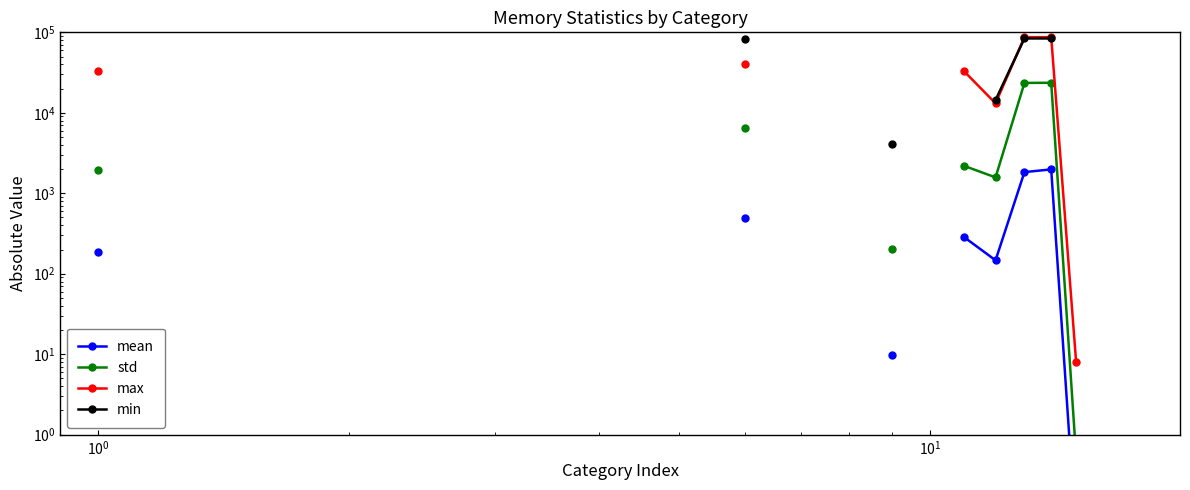

Is this an area chart (filled region under the line)?

No